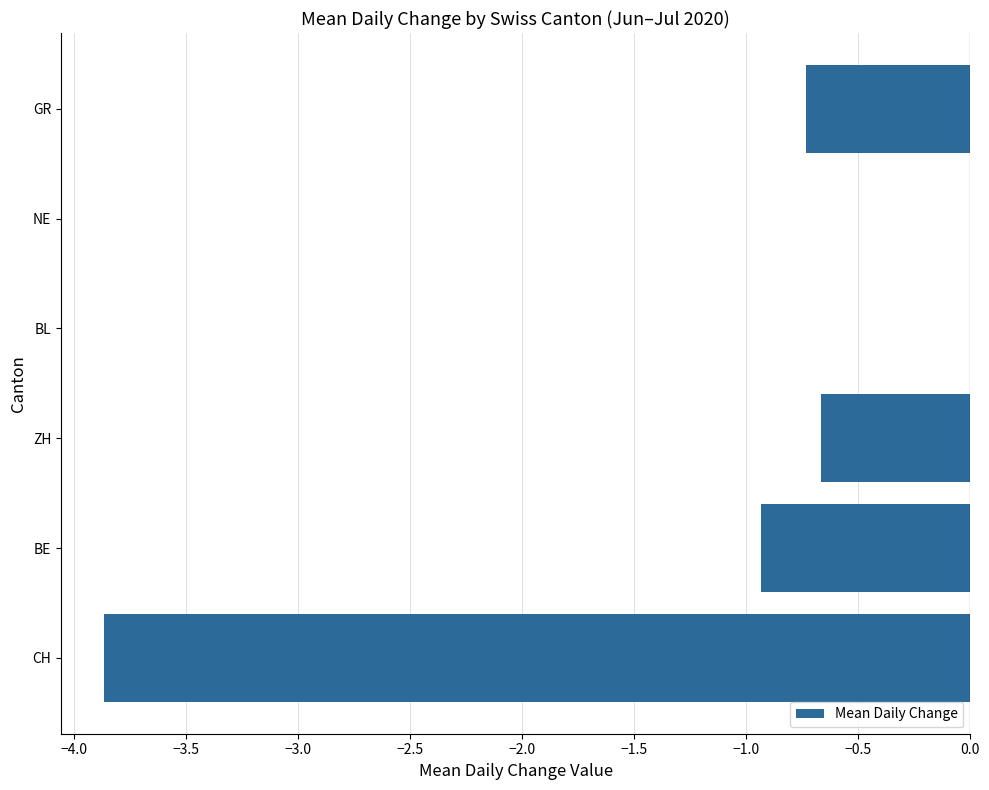

Count the values in the range 0 to 1.

2